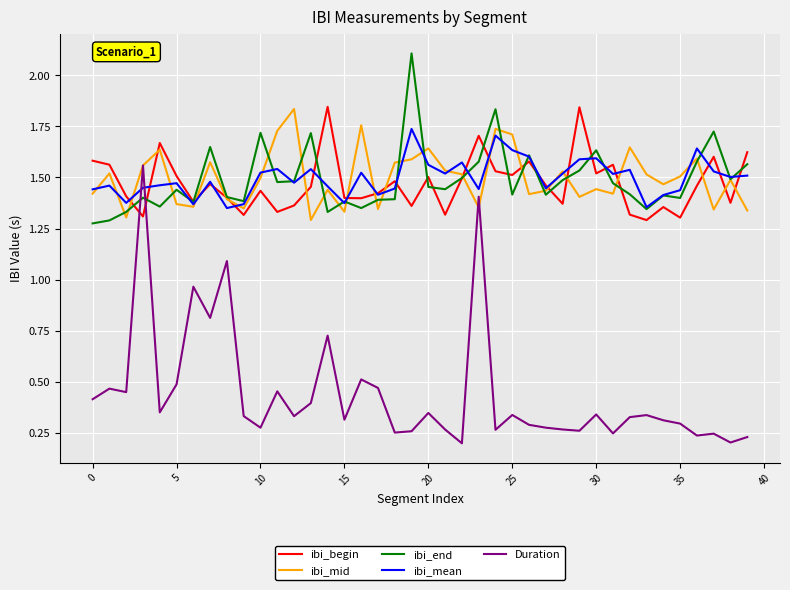

Does the chart have visible grid lines?

Yes